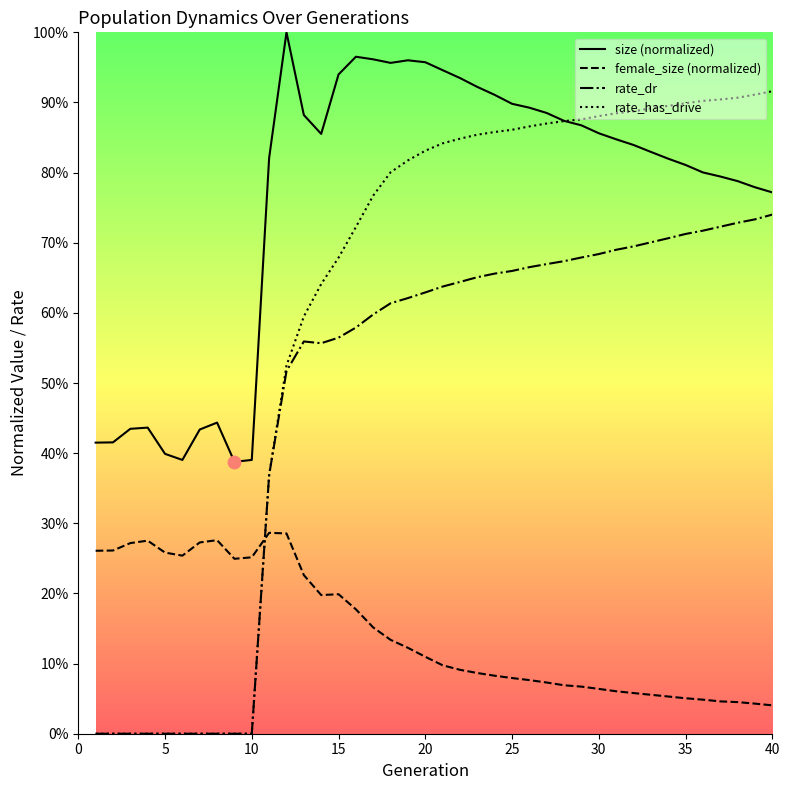

Which series has the largest Y range (max minus min)?

rate_has_drive